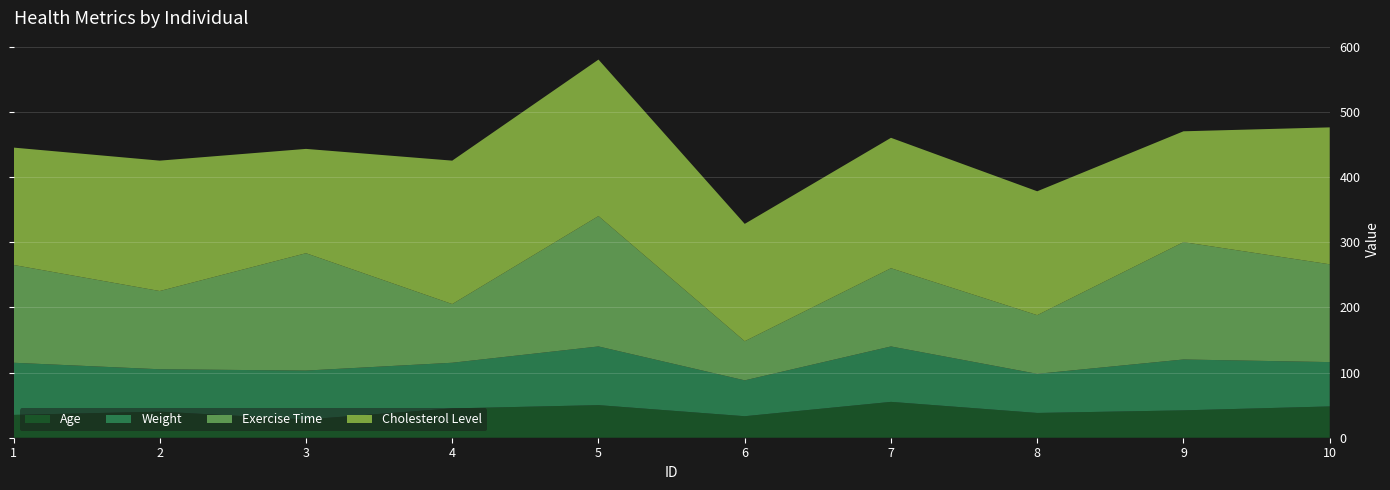

Reading left to right, extract all data points from this chart.

Age: 35	40	28	45	50	33	55	38	42	48
Weight: 80	65	75	70	90	55	85	60	78	68
Exercise Time: 150	120	180	90	200	60	120	90	180	150
Cholesterol Level: 180	200	160	220	240	180	200	190	170	210